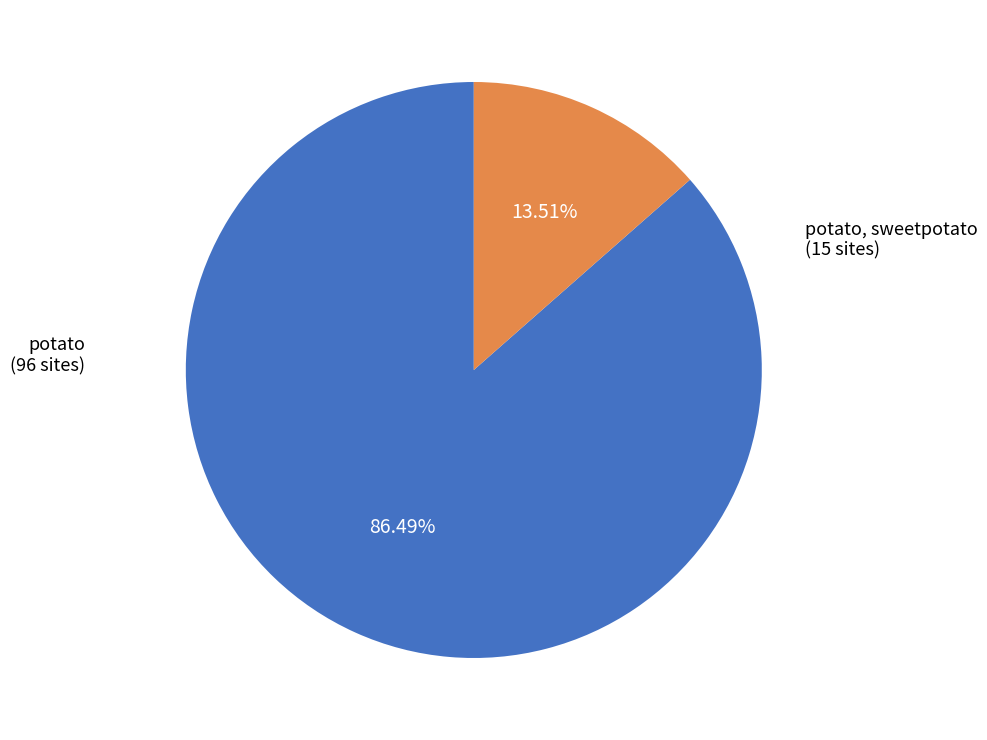

How many slices are in this pie chart?

2